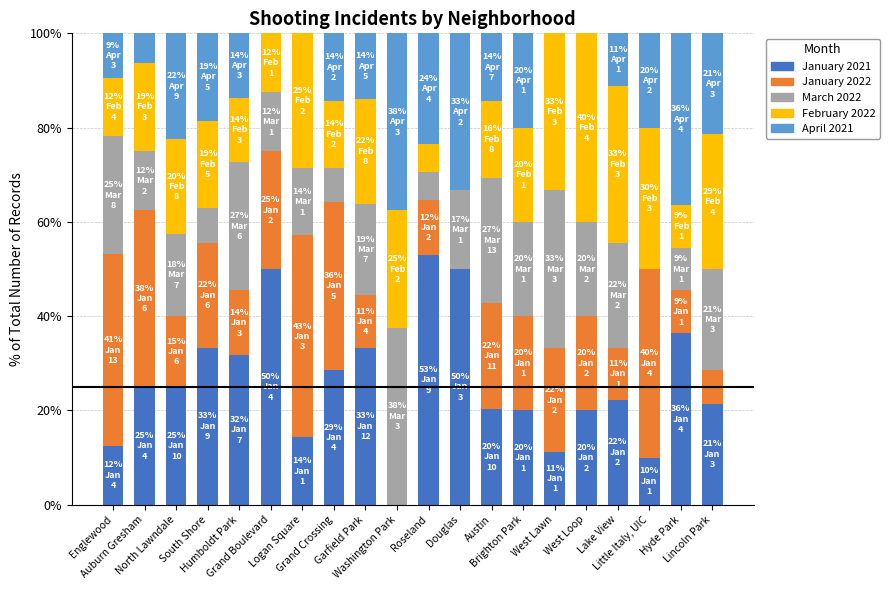

At which label does March 2022 first exceed 19?

Englewood